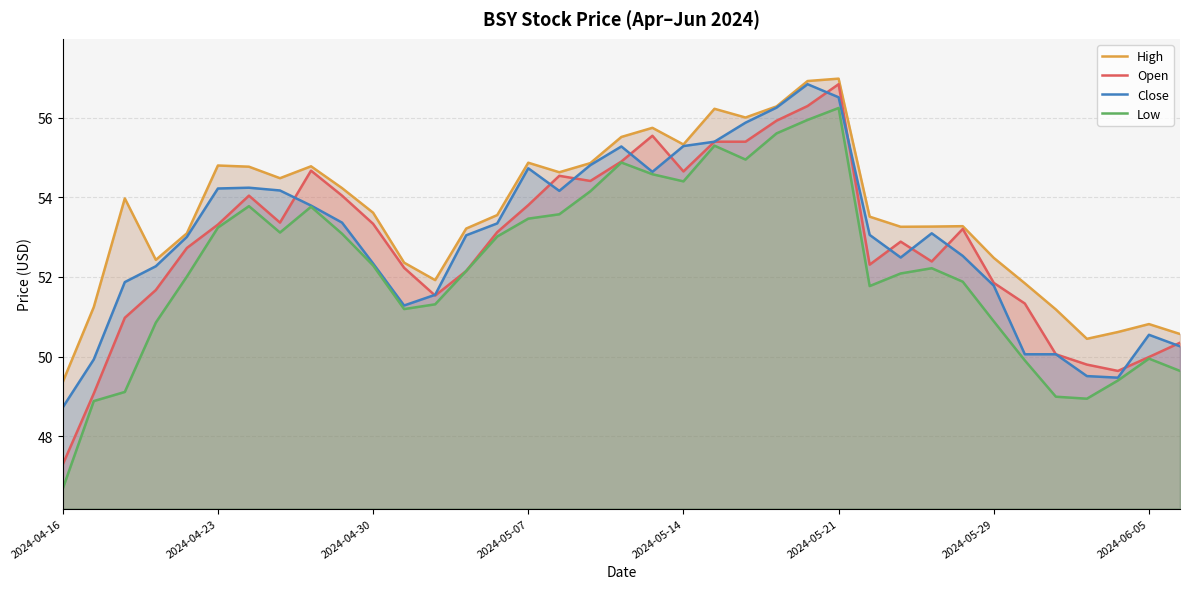

At how many categories does at least one series exceed 48?

37